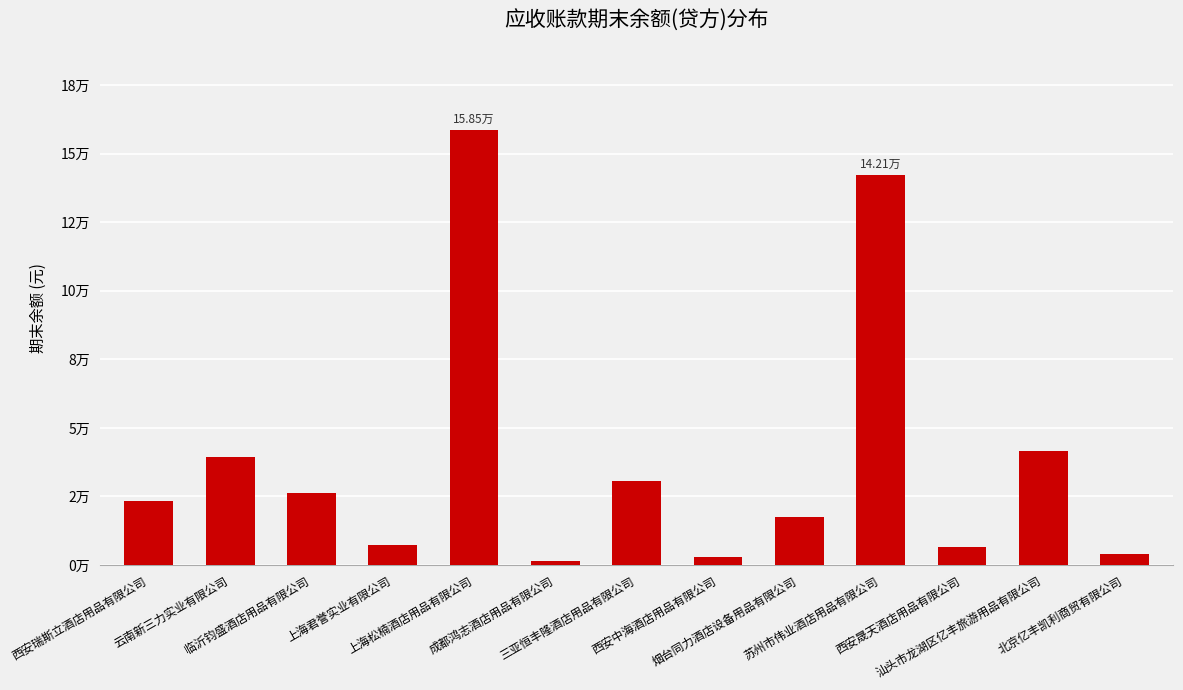

Are the bars horizontal?

No